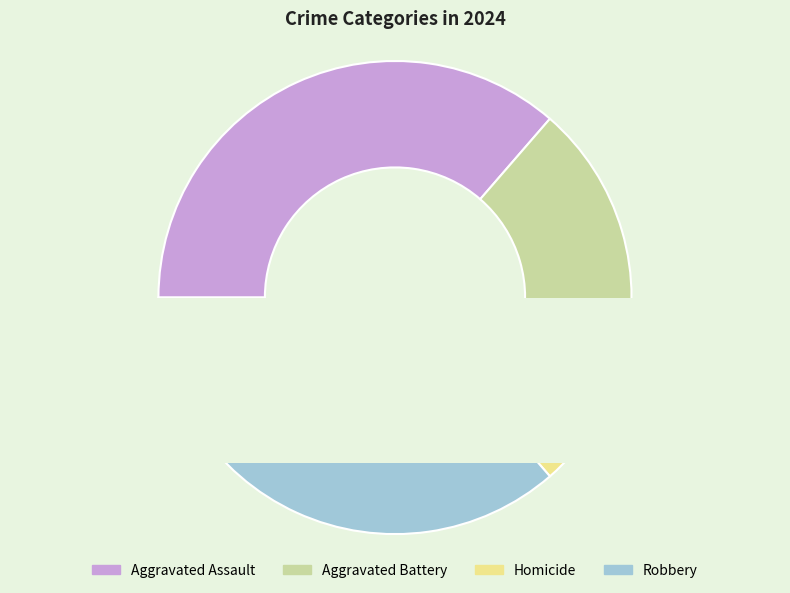

Does Aggravated Assault represent more than half of the total?

No